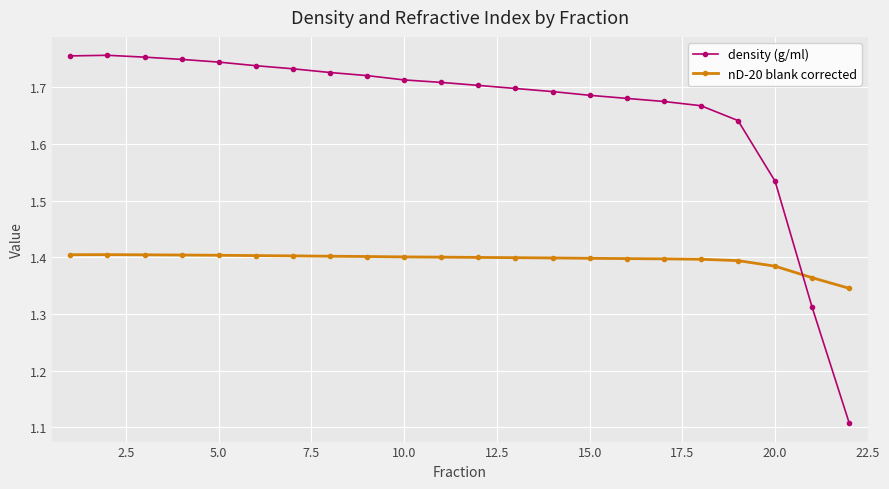

Does the chart display data point markers on the line(s)?

Yes